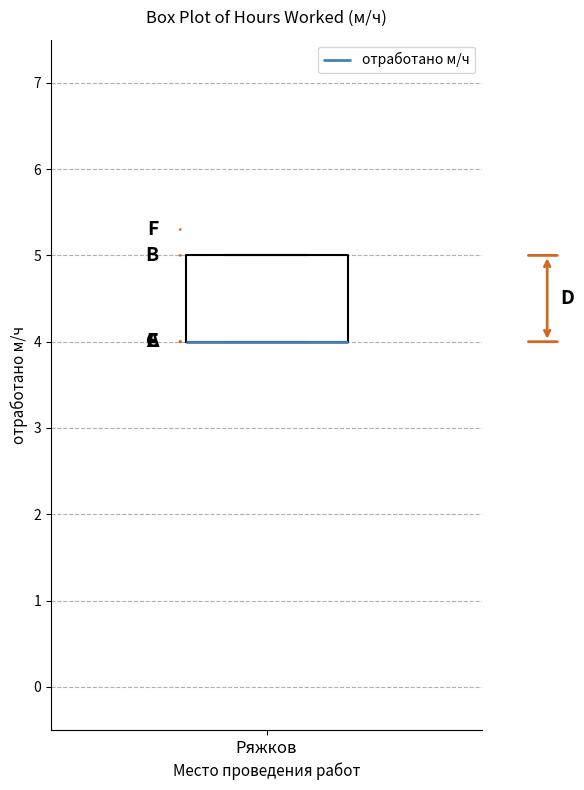

Read this box plot against the y-axis: the position of the median line, the range covered by the box, and the ends of both whiskers. The values are not printed on the chart, so give them approximately, as read against the axis.

median 4 (drawn on the box's lower edge), box 4 to 5, whiskers 4 to 5